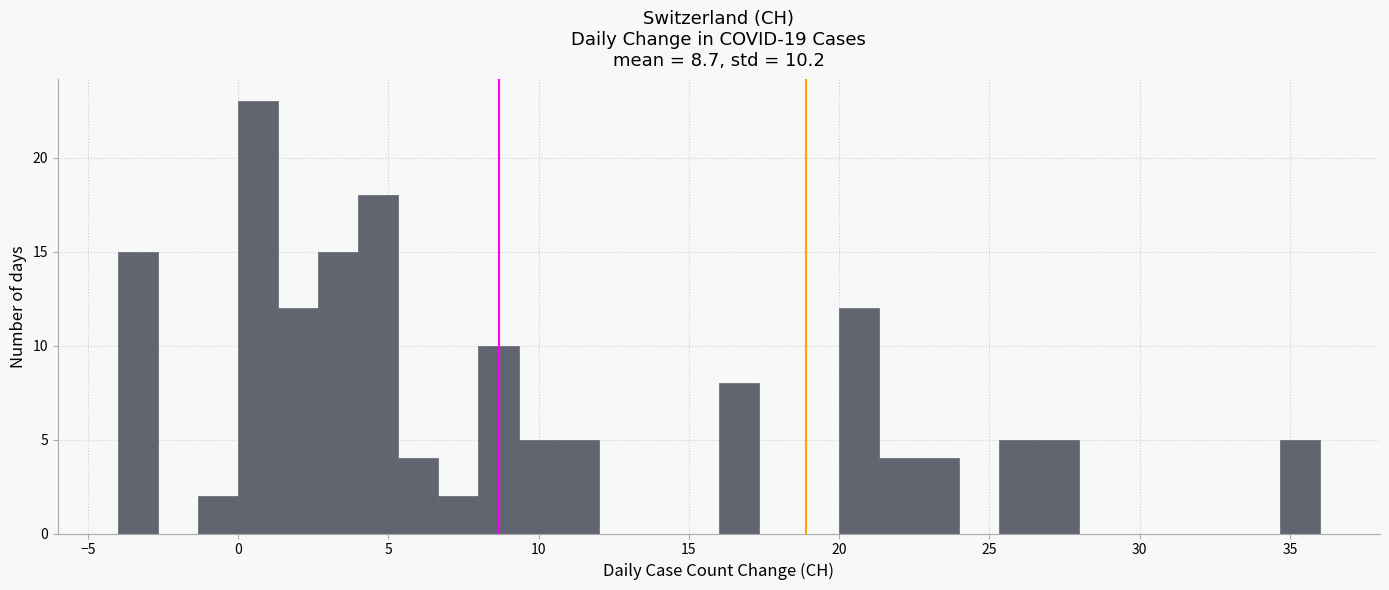

Around what value on the x-axis is the tallest bar? Give the approximate position of its centre, as read against the axis.

0.5